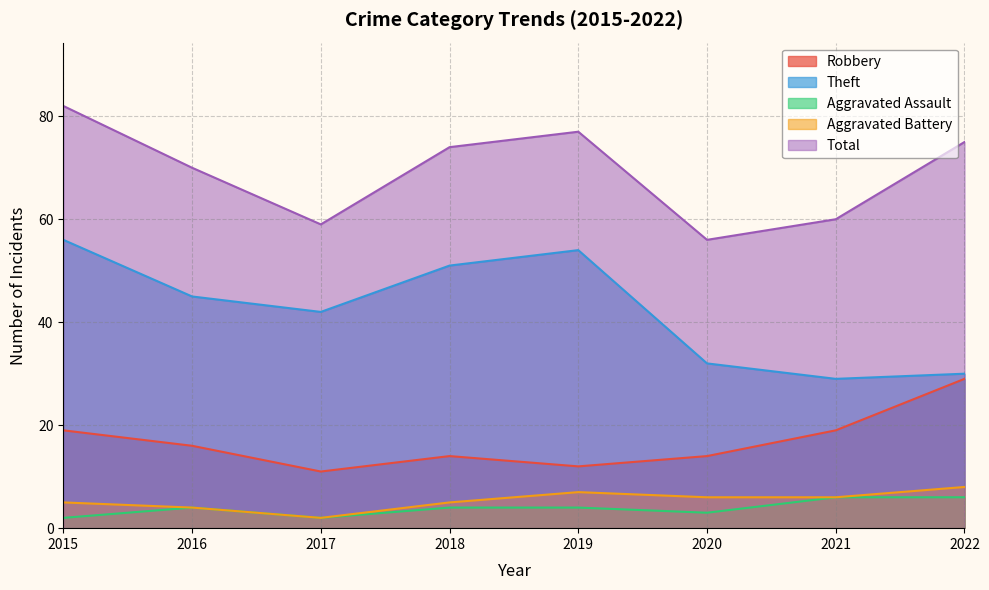

What is the value of the Theft point at the 3rd from the left?

42